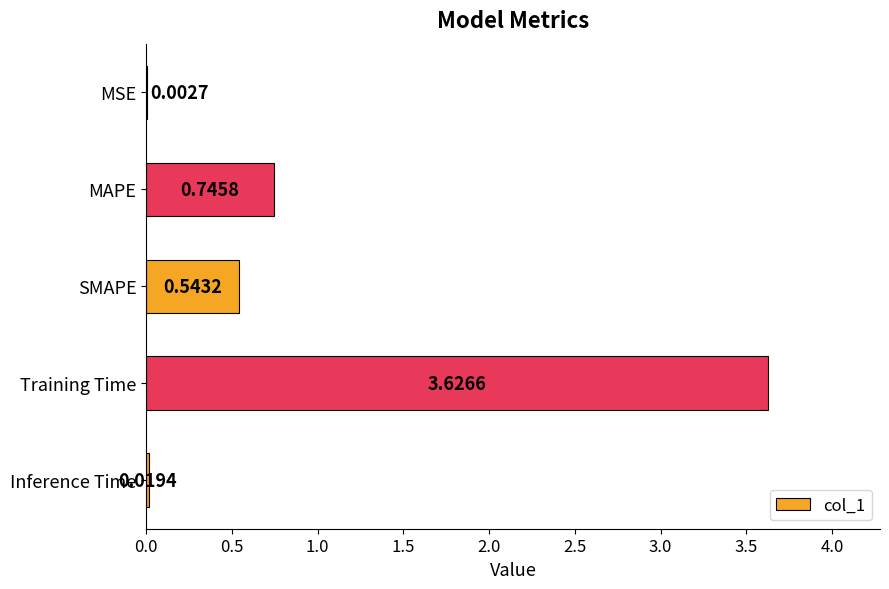

At which label is the value closest to 1?

MAPE